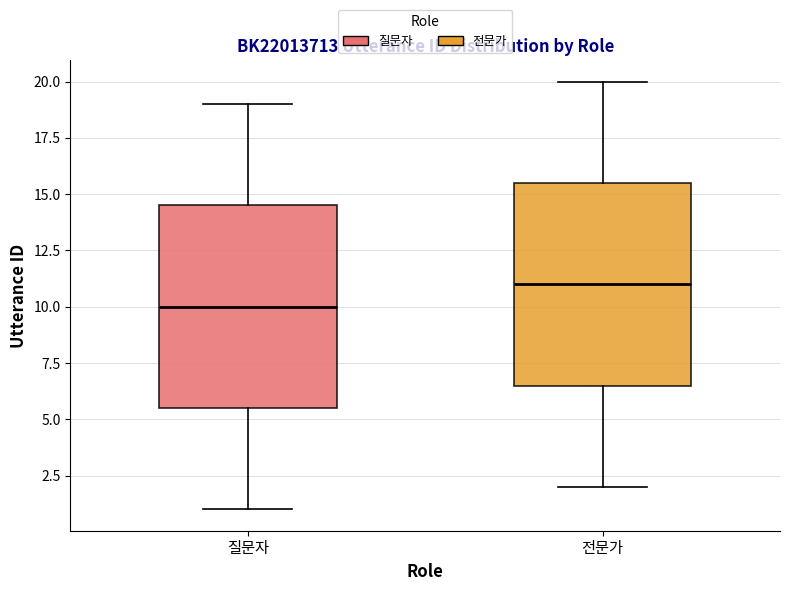

Which box's median line is the highest?

전문가